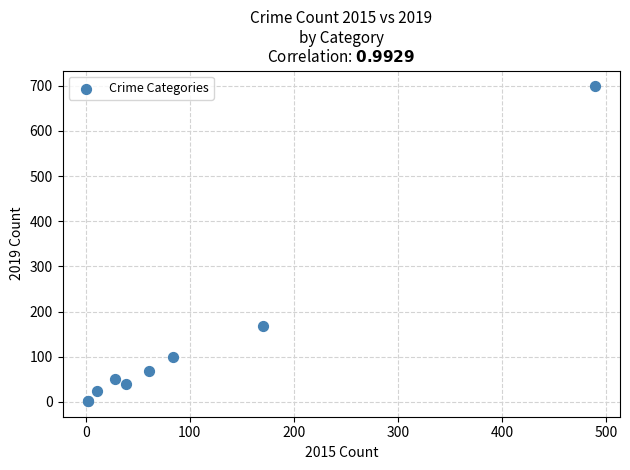

What Y value in the scatter plot is closest to 350?

167